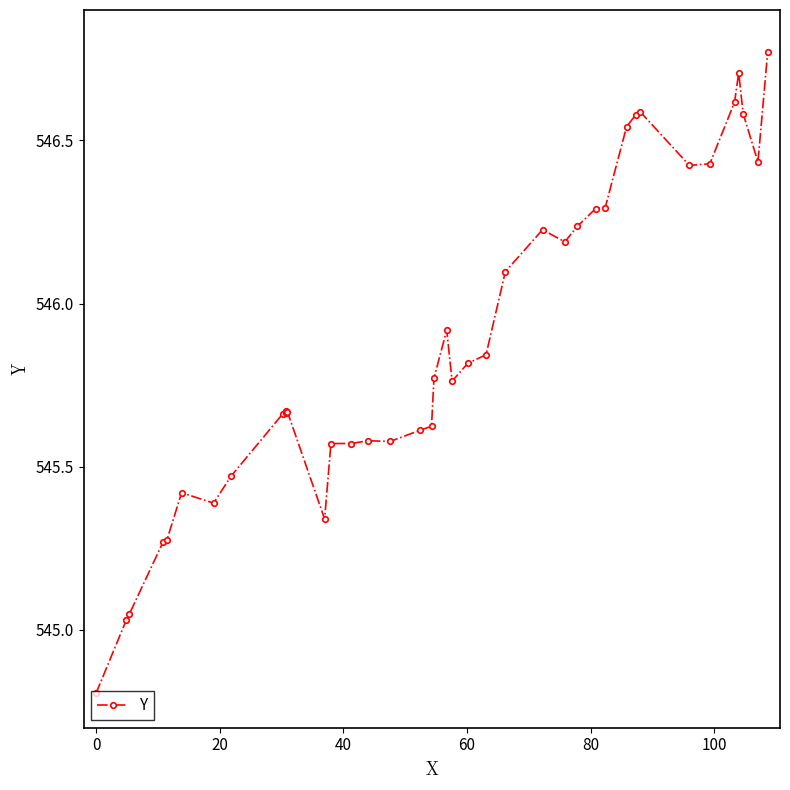

How many values exceed 545?

39